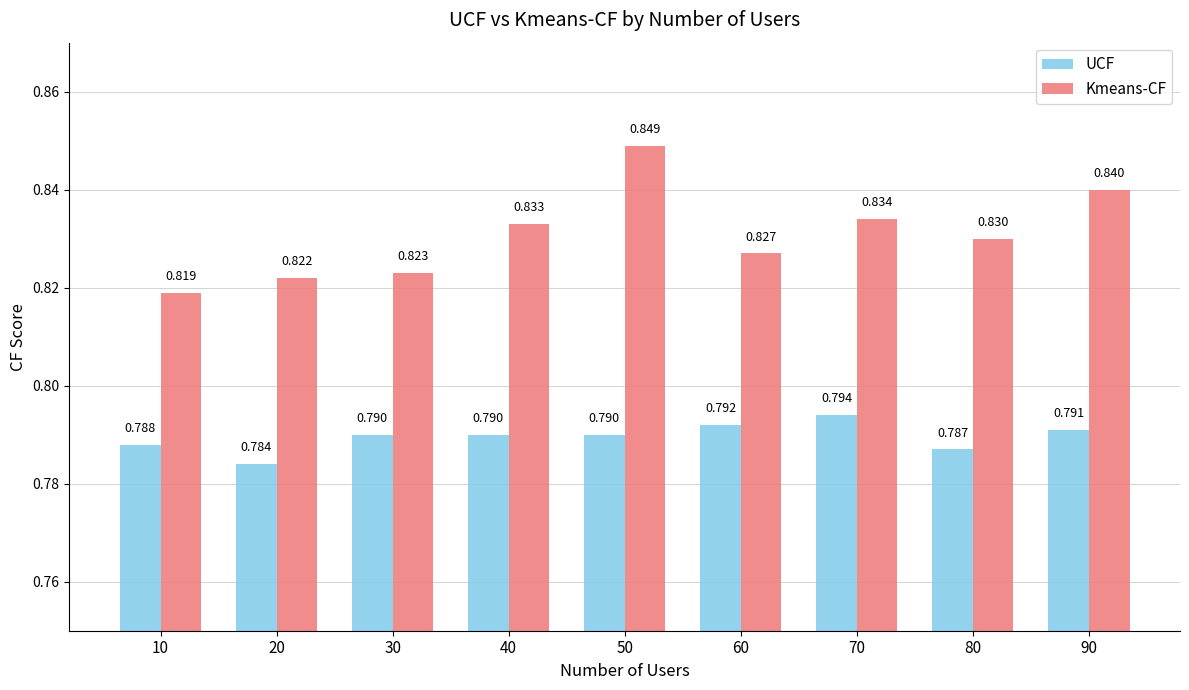

Where is UCF nearest to the value 0?

20